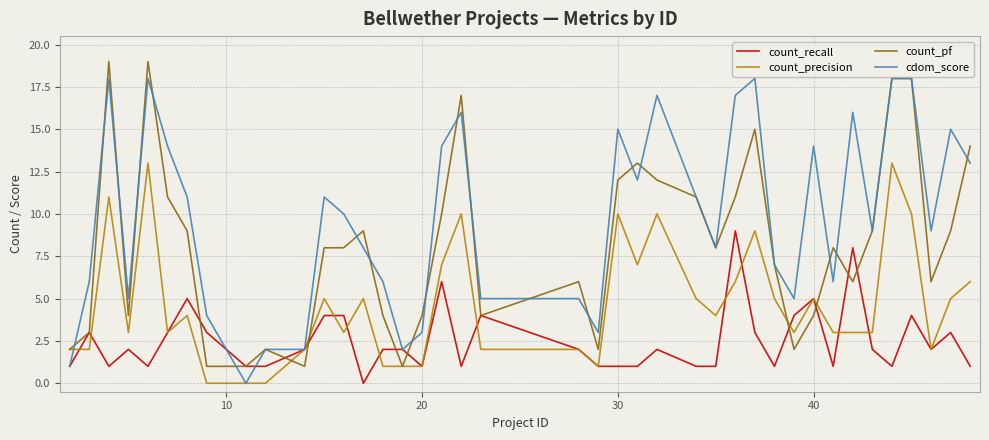

How many lines are shown in the chart?

4